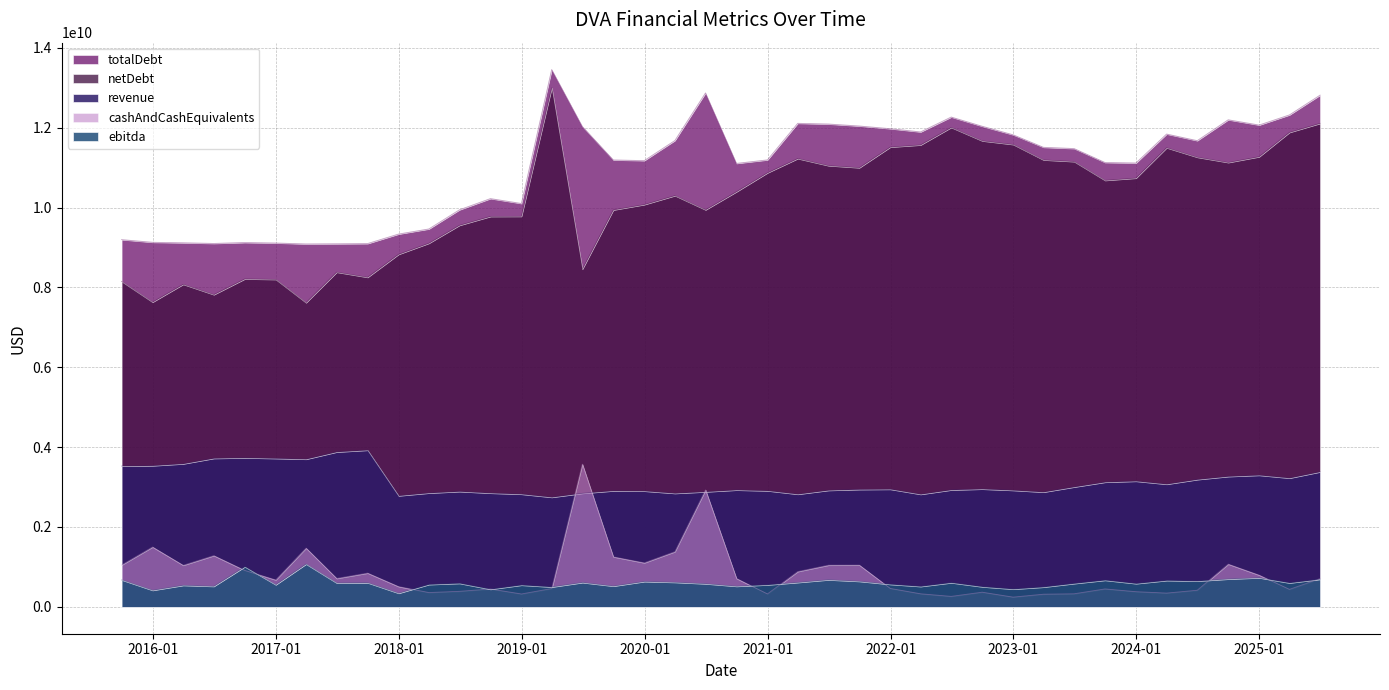

Between which two adjacent categories do cashAndCashEquivalents and revenue first intersect?

2019-03-31 and 2019-06-30